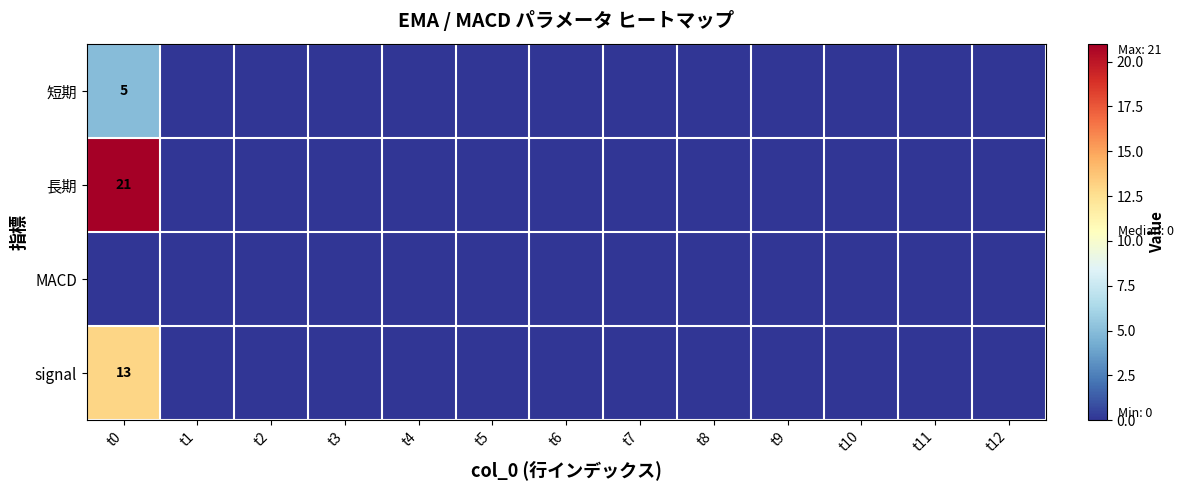

The value of 長期 at t0 is 31. True or false?

False